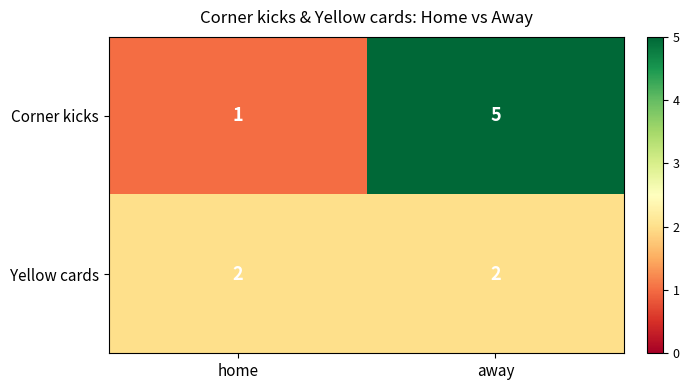

What is the spread (max minus min) of values at away?

3